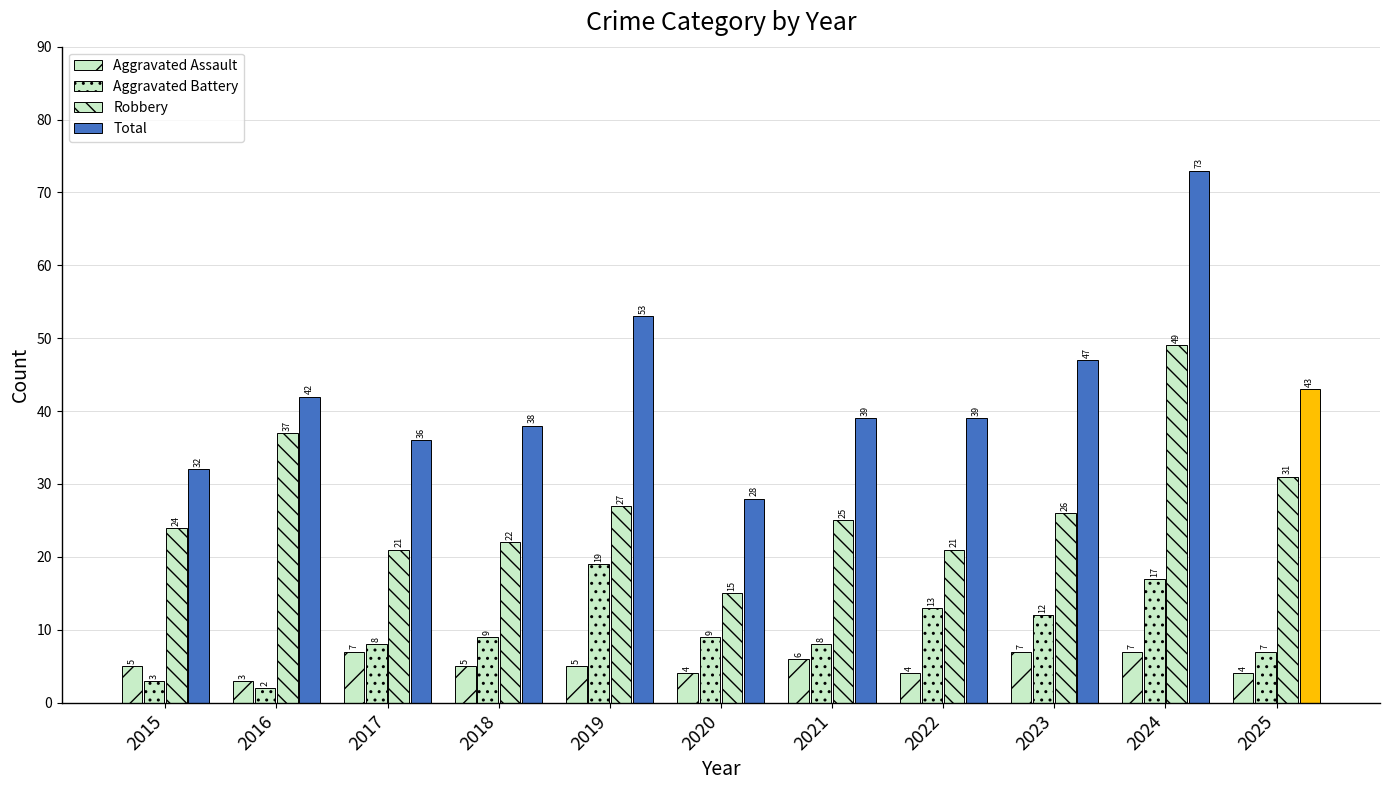

Are the bars grouped side by side (vs. stacked)?

Yes